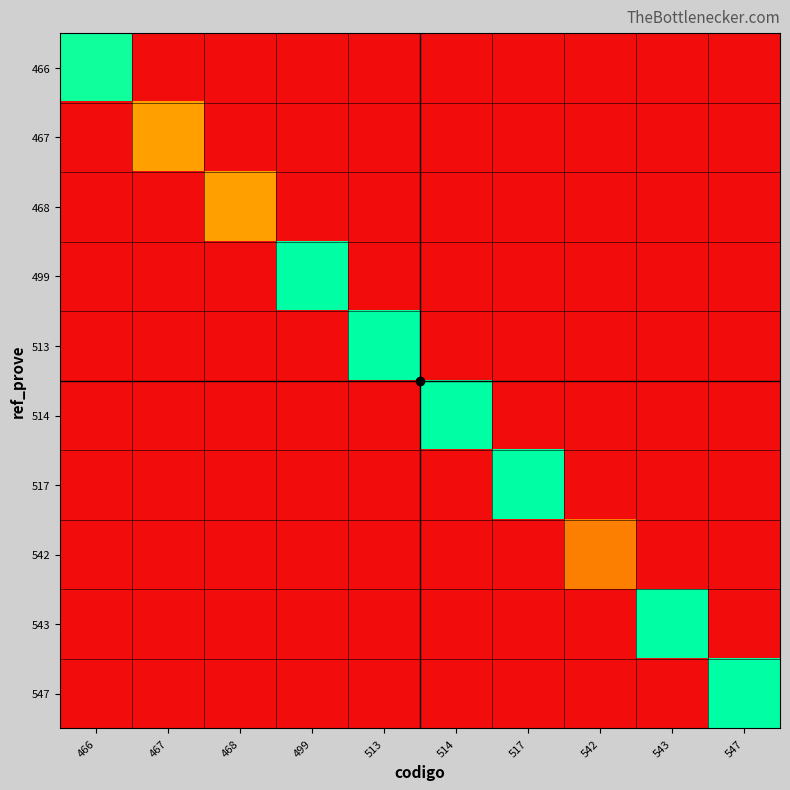

List the series in order of their peak value, highest first.

499, 513, 514, 517, 543, 547, 466, 468, 467, 542